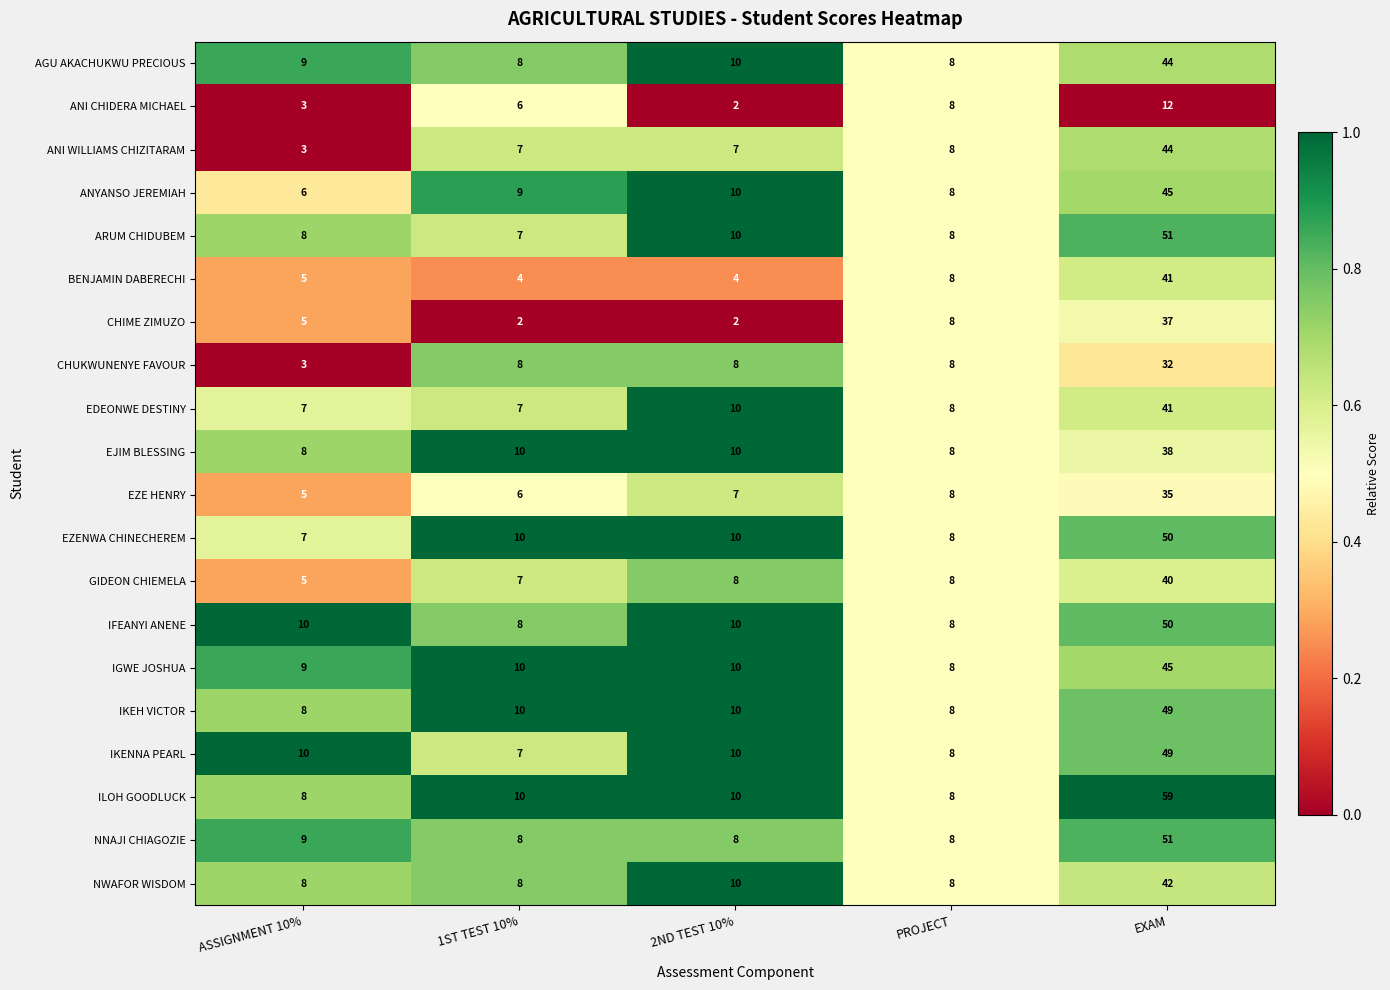

What is the average value of the CHIME ZIMUZO series?

11